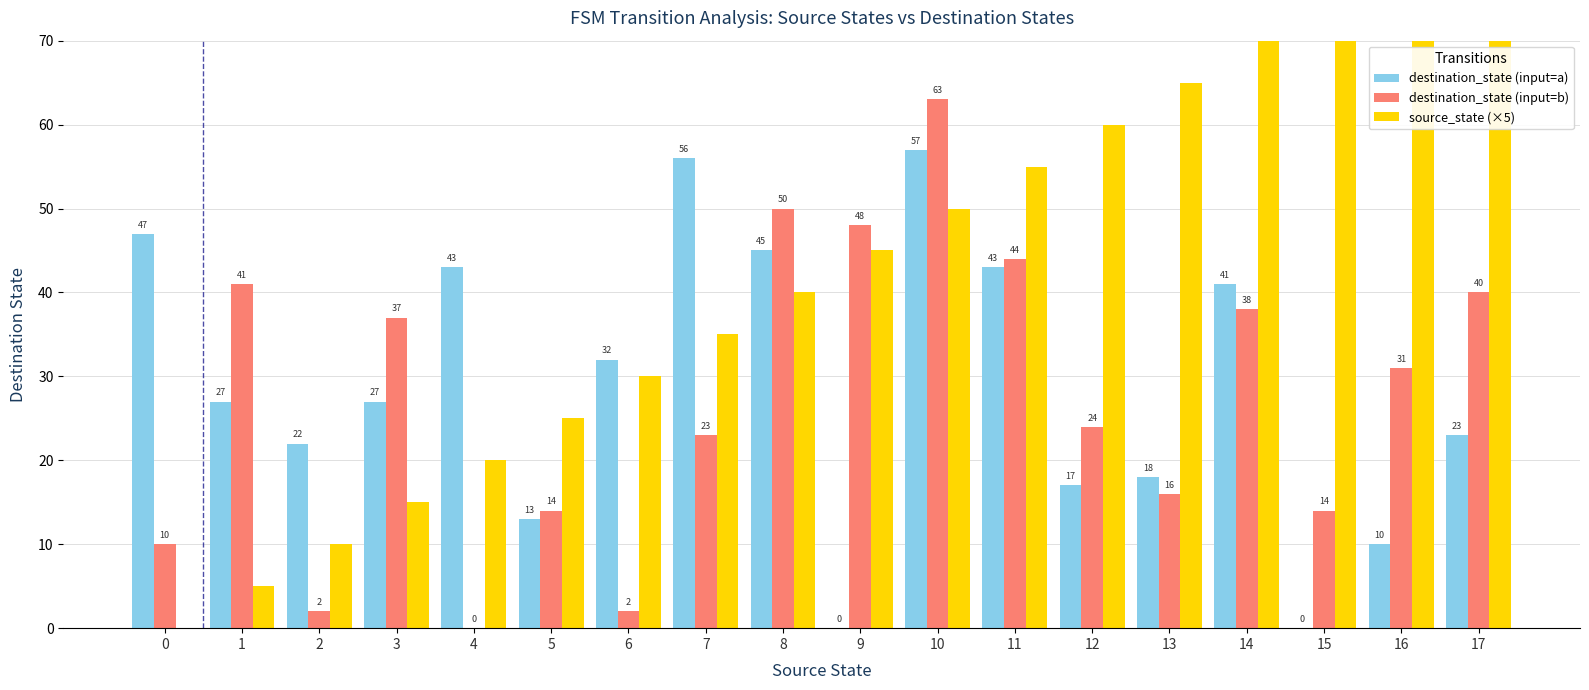

Count the number of data series in this chart.

3